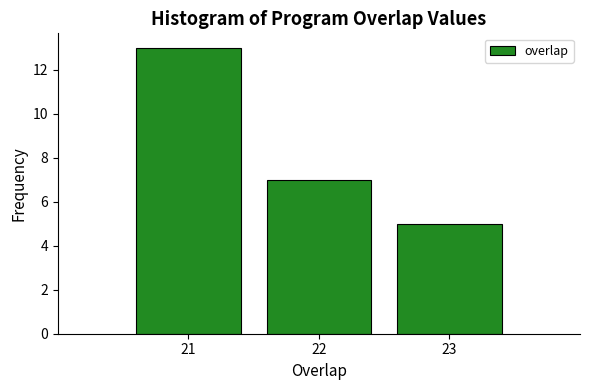

Reading left to right, list every bar in this chart as the range it spans on the x-axis followed by its height. The values are not printed on the chart, so give them approximately, as read against the axis.

20.5 to 21.5: 13
21.5 to 22.5: 7
22.5 to 23.5: 5